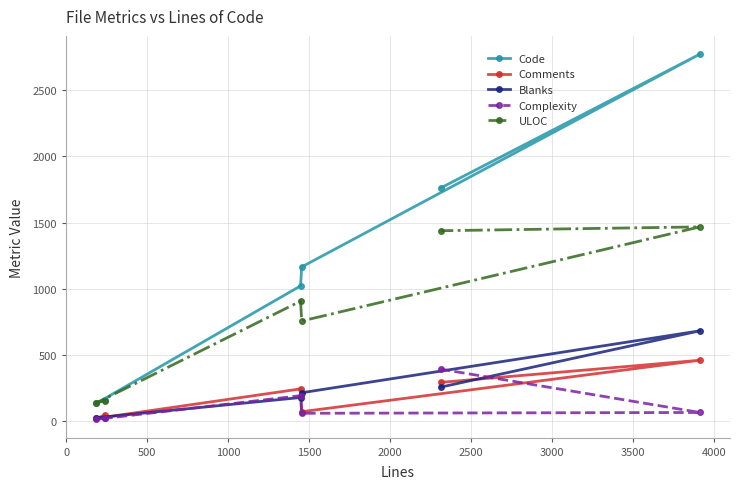

What is the minimum value for ULOC?

138